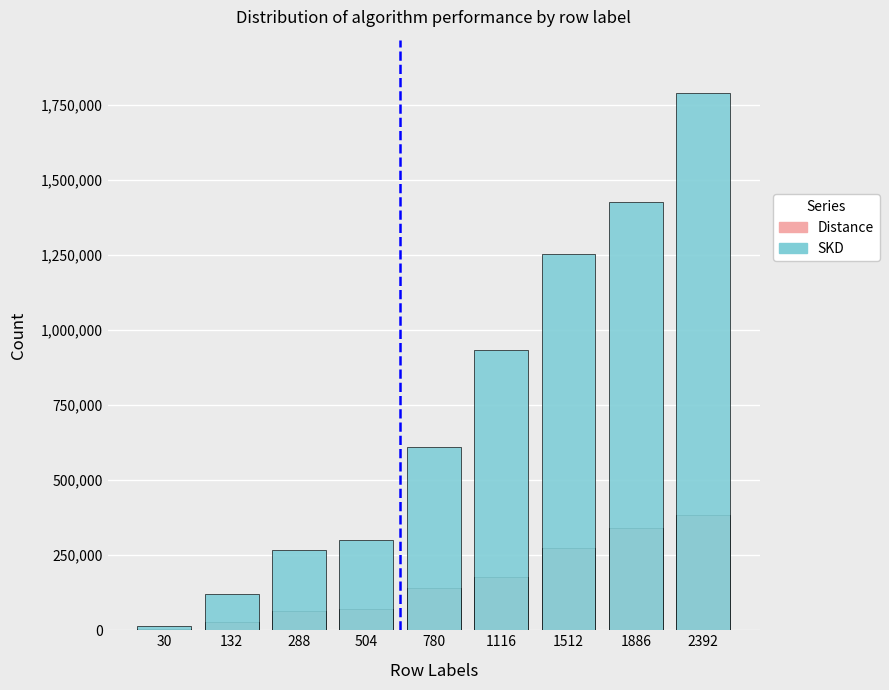

Between 780 and 132, which is larger?

780